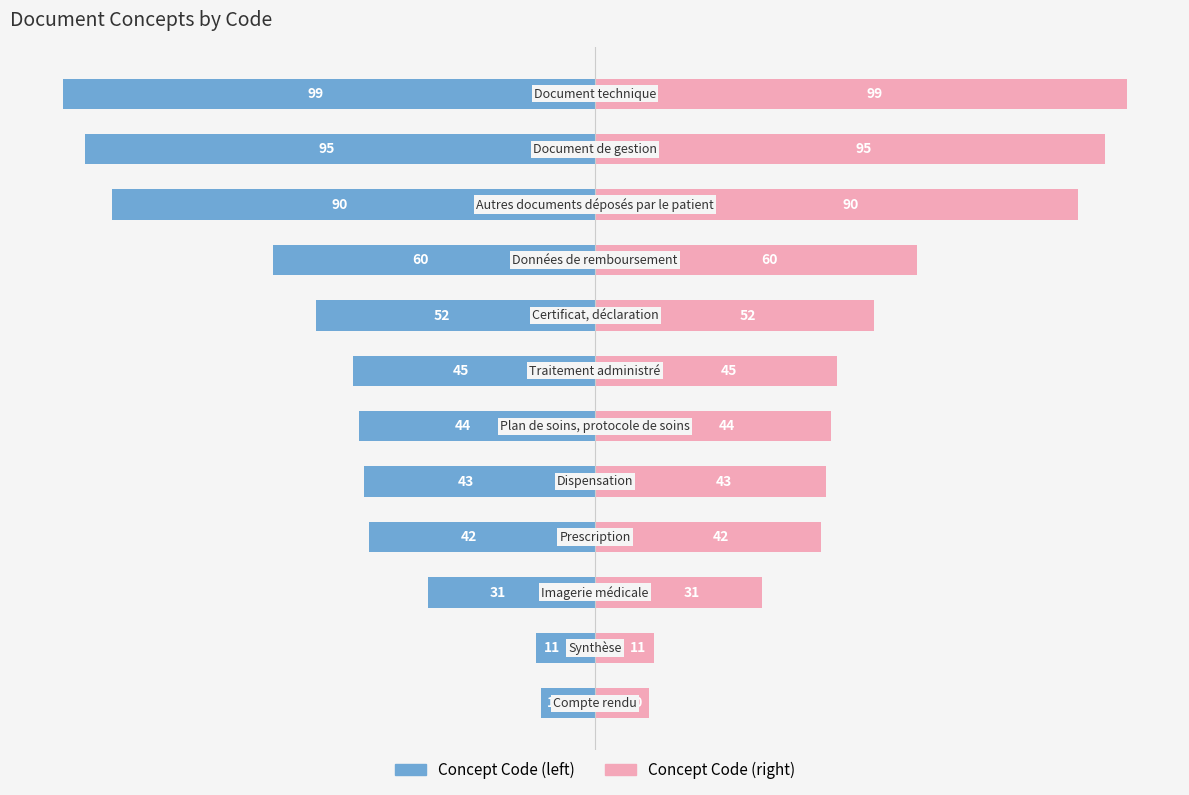

Rank the series by their average value, from highest to lowest.

Concept Code (right), Concept Code (left)